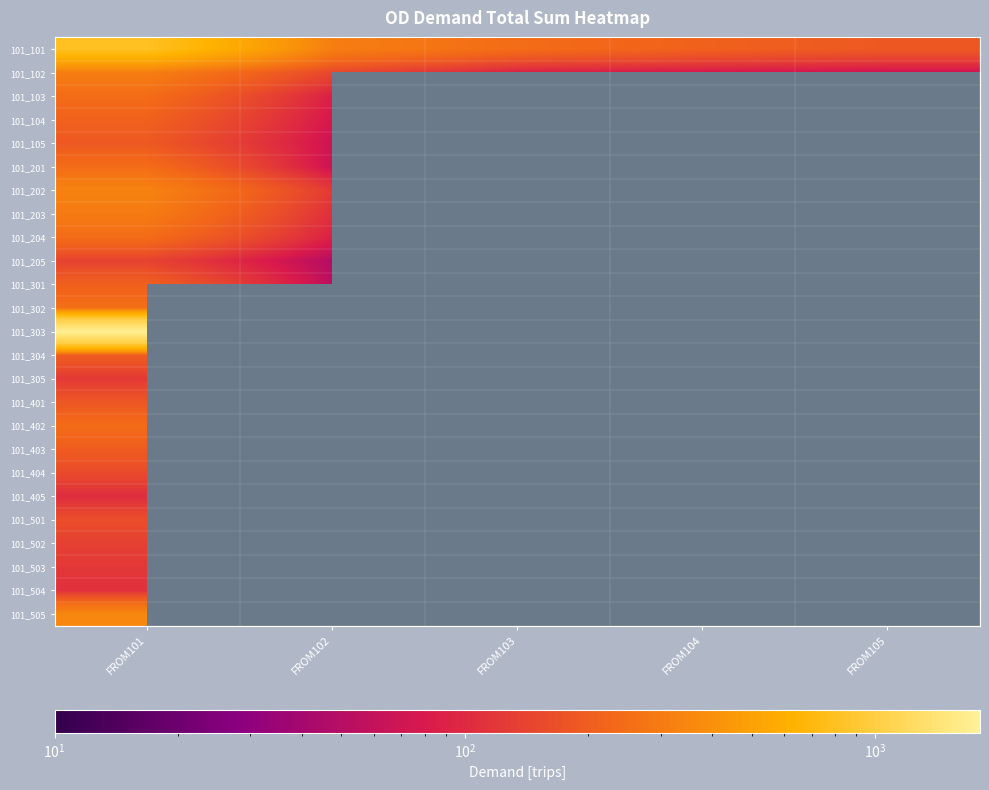

Is it true that 101_303 equals 2245.5 at FROM101?

False